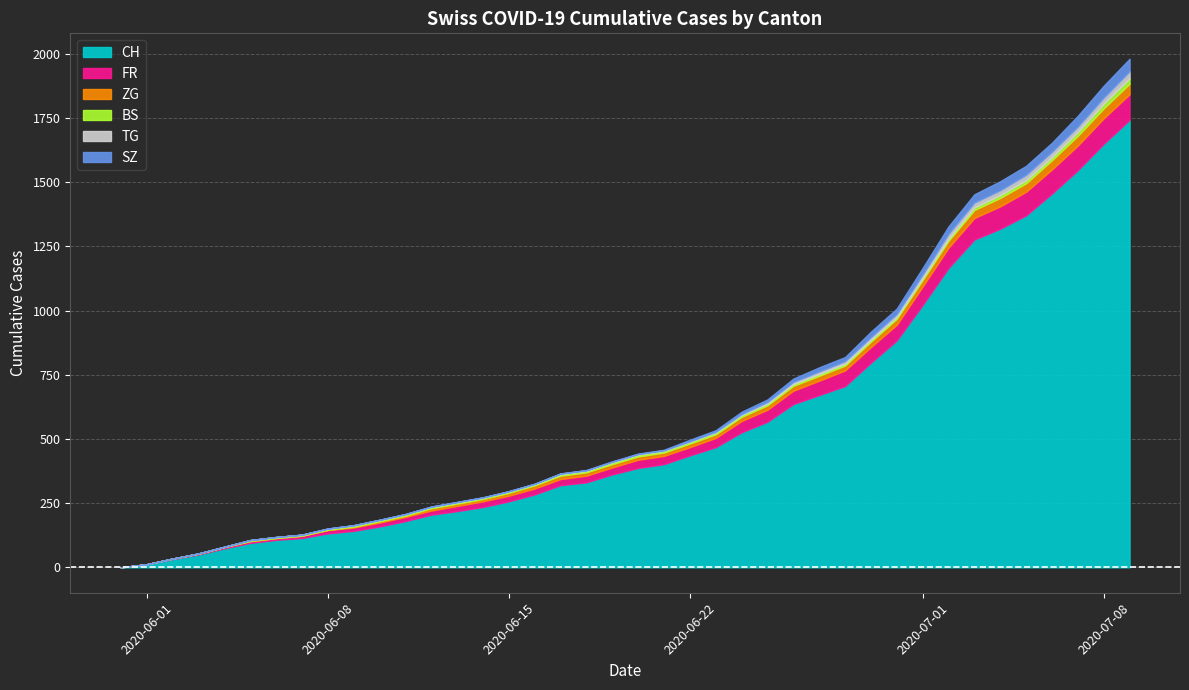

What is the maximum value for CH?

1743